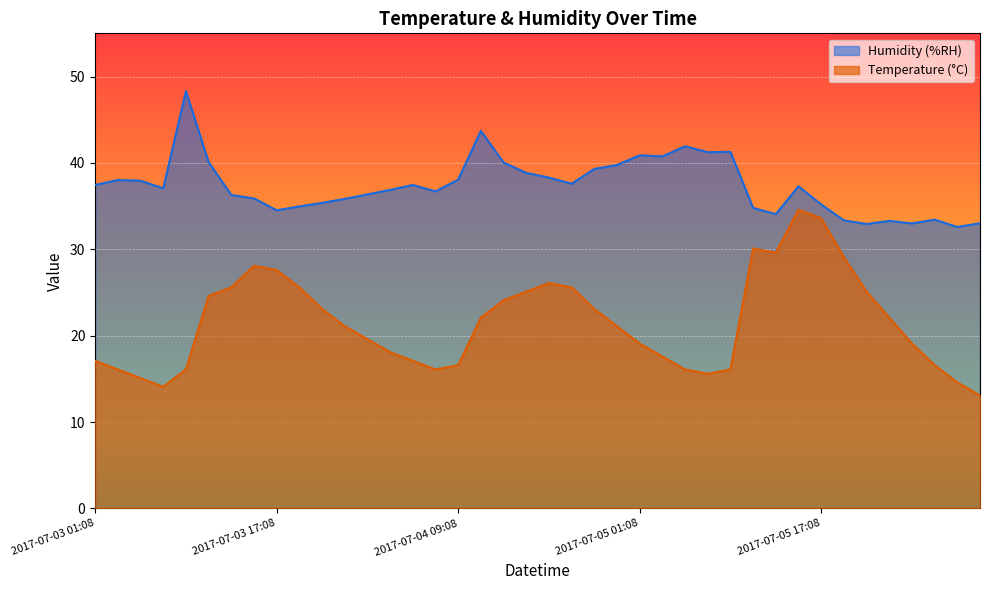

Reading left to right, list all the values displayed in this chart.

Humidity (%RH): 2017-07-03 01:08=37.4	2017-07-03 03:08=38.0	2017-07-03 05:08=37.9	2017-07-03 07:08=37.1	2017-07-03 09:08=48.3	2017-07-03 11:08=40.1	2017-07-03 13:08=36.3	2017-07-03 15:08=35.9	2017-07-03 17:08=34.5	2017-07-03 19:08=35.0	2017-07-03 21:08=35.4	2017-07-03 23:08=35.8	2017-07-04 01:08=36.4	2017-07-04 03:08=36.9	2017-07-04 05:08=37.4	2017-07-04 07:08=36.7	2017-07-04 09:08=38.1	2017-07-04 11:08=43.7	2017-07-04 13:08=40.0	2017-07-04 15:08=38.9	2017-07-04 17:08=38.3	2017-07-04 19:08=37.6	2017-07-04 21:08=39.3	2017-07-04 23:08=39.8	2017-07-05 01:08=40.9	2017-07-05 03:08=40.8	2017-07-05 05:08=41.9	2017-07-05 07:08=41.2	2017-07-05 09:08=41.3	2017-07-05 11:08=34.8	2017-07-05 13:08=34.1	2017-07-05 15:08=37.3	2017-07-05 17:08=35.2	2017-07-05 19:08=33.4	2017-07-05 21:08=32.9	2017-07-05 23:08=33.3	2017-07-06 01:08=33.0	2017-07-06 03:08=33.4	2017-07-06 05:08=32.6	2017-07-06 07:08=33.0
Temperature (°C): 2017-07-03 01:08=17.1	2017-07-03 03:08=16.1	2017-07-03 05:08=15.1	2017-07-03 07:08=14.1	2017-07-03 09:08=16.1	2017-07-03 11:08=24.6	2017-07-03 13:08=25.6	2017-07-03 15:08=28.1	2017-07-03 17:08=27.6	2017-07-03 19:08=25.6	2017-07-03 21:08=23.1	2017-07-03 23:08=21.1	2017-07-04 01:08=19.6	2017-07-04 03:08=18.1	2017-07-04 05:08=17.1	2017-07-04 07:08=16.1	2017-07-04 09:08=16.6	2017-07-04 11:08=22.1	2017-07-04 13:08=24.1	2017-07-04 15:08=25.1	2017-07-04 17:08=26.1	2017-07-04 19:08=25.6	2017-07-04 21:08=23.1	2017-07-04 23:08=21.1	2017-07-05 01:08=19.1	2017-07-05 03:08=17.6	2017-07-05 05:08=16.1	2017-07-05 07:08=15.6	2017-07-05 09:08=16.1	2017-07-05 11:08=30.1	2017-07-05 13:08=29.6	2017-07-05 15:08=34.6	2017-07-05 17:08=33.6	2017-07-05 19:08=29.1	2017-07-05 21:08=25.1	2017-07-05 23:08=22.1	2017-07-06 01:08=19.1	2017-07-06 03:08=16.6	2017-07-06 05:08=14.6	2017-07-06 07:08=13.1